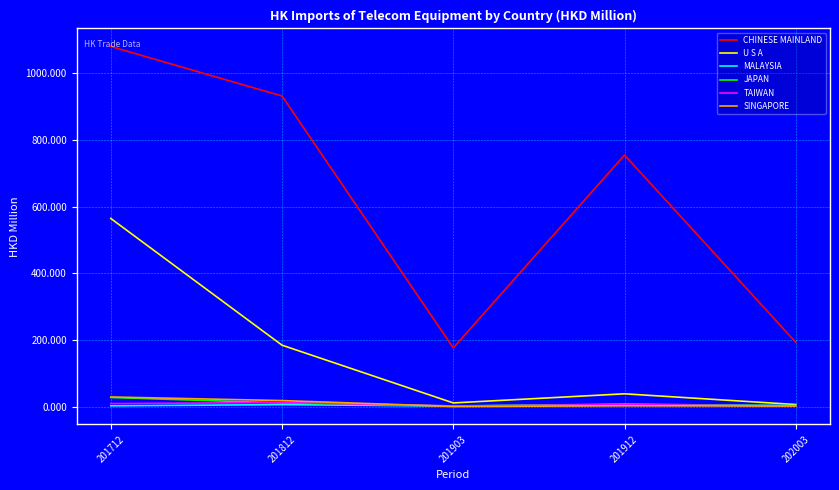

Does the chart have visible grid lines?

Yes